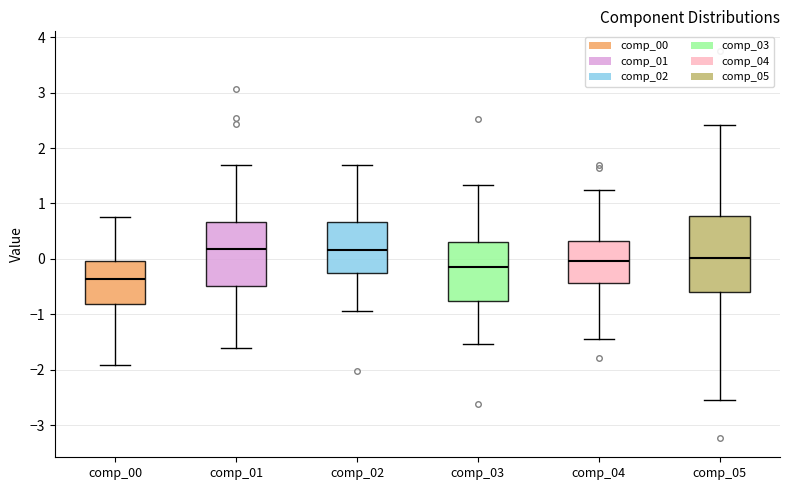

Which box's median line is the lowest?

comp_00